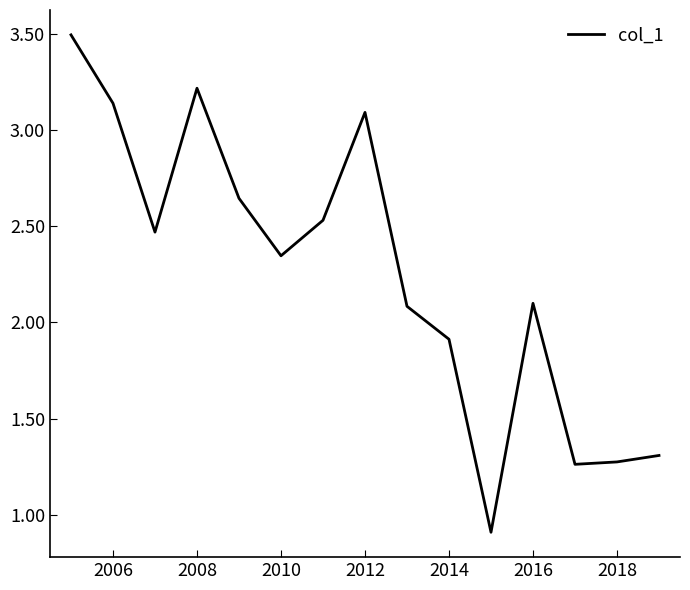

What is the greatest value displayed?

3.5